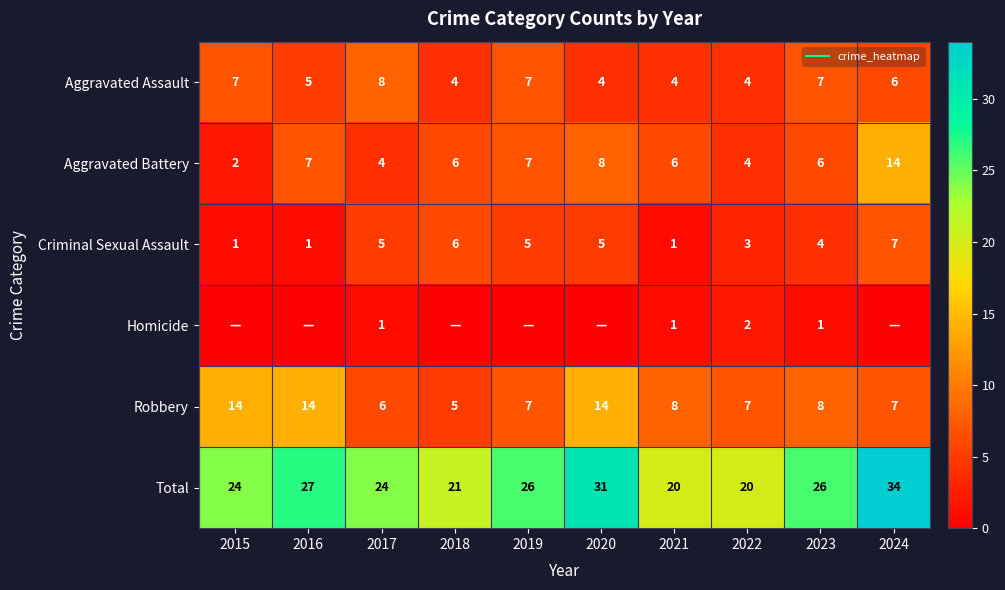

At which category is the sum across all series the highest?

2024